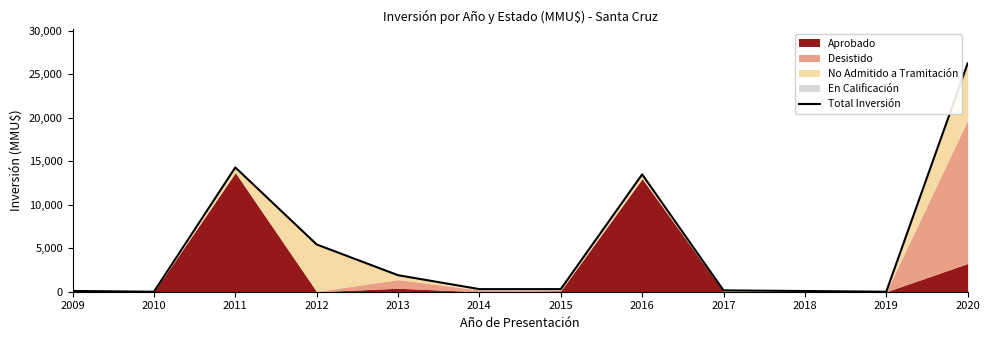

List the labels in order of value, smallest first.

2010, 2019, 2018, 2009, 2017, 2014, 2015, 2013, 2012, 2016, 2011, 2020